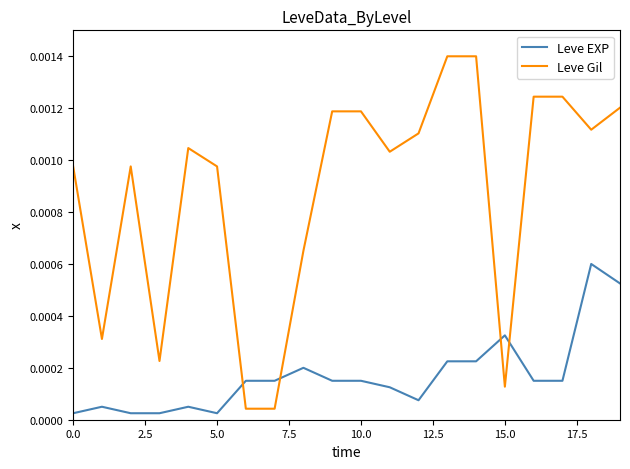

Which series has the largest total across all categories?

Leve Gil